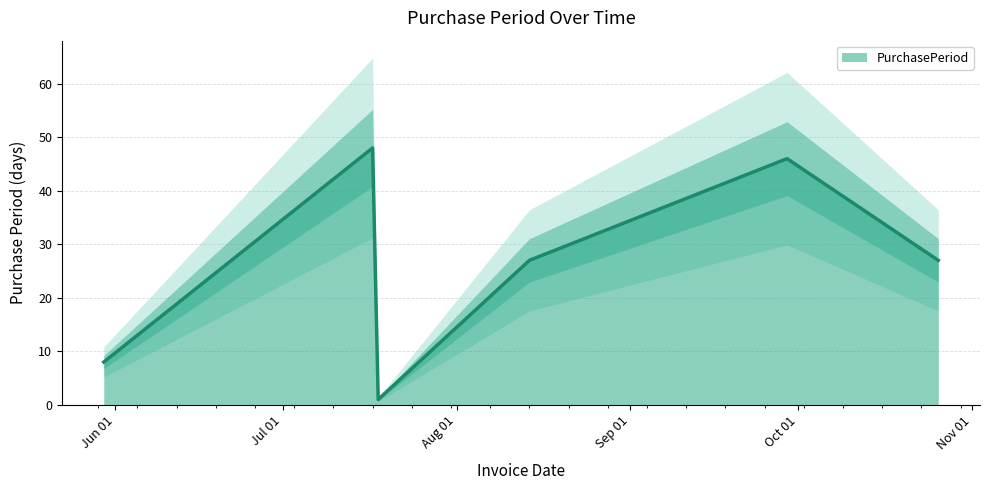

How many points are higher than both their immediate neighbors (excluding endpoints)?

2